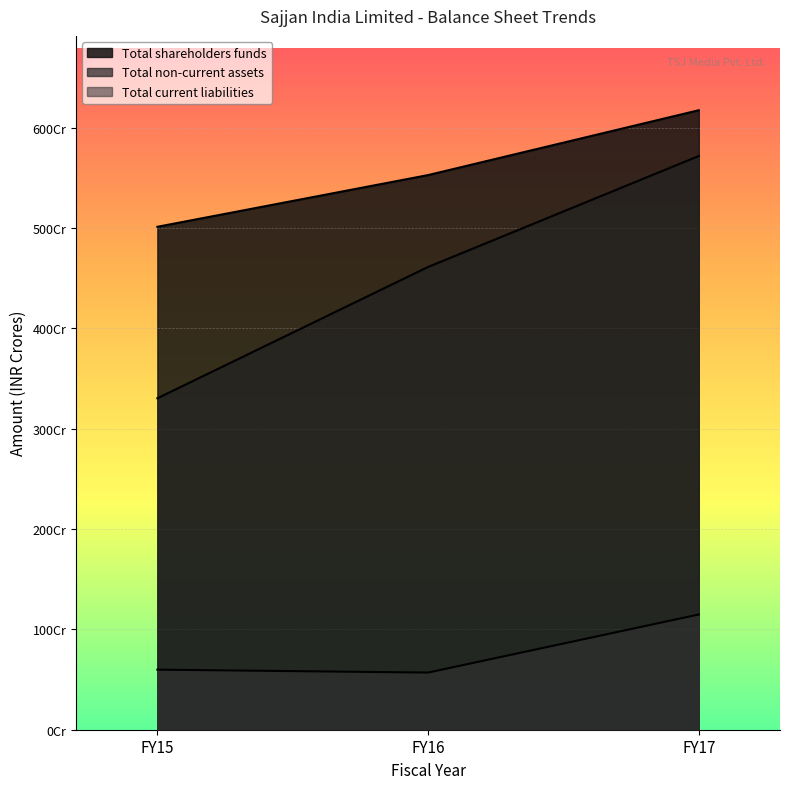

What is the sum of the Total current liabilities values at FY17 and FY16?

1717721741